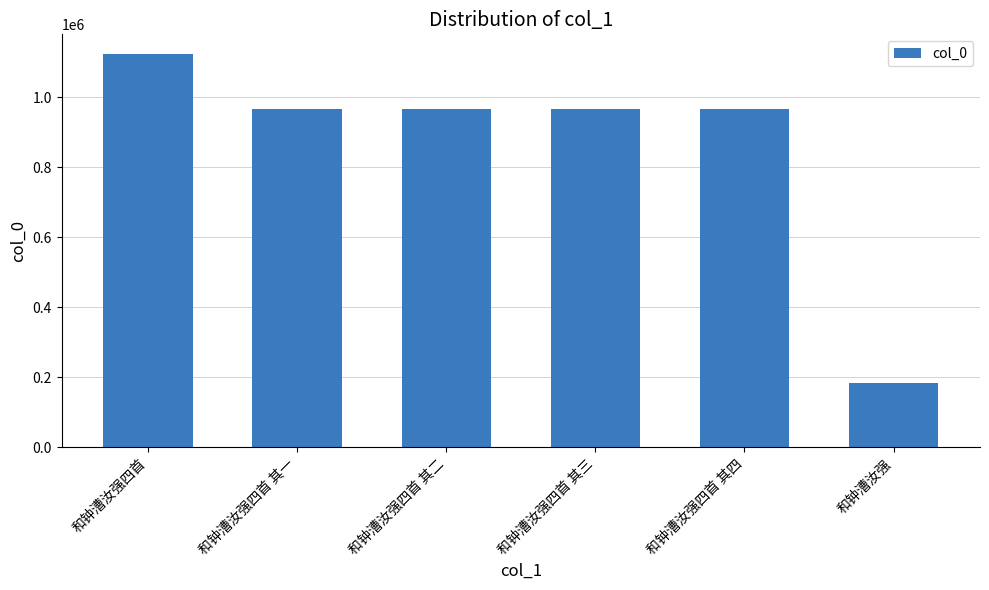

Approximately how many times larger is the value at 和钟漕汝强四首 其一 compared to 和钟漕汝强四首 其四?

1.0